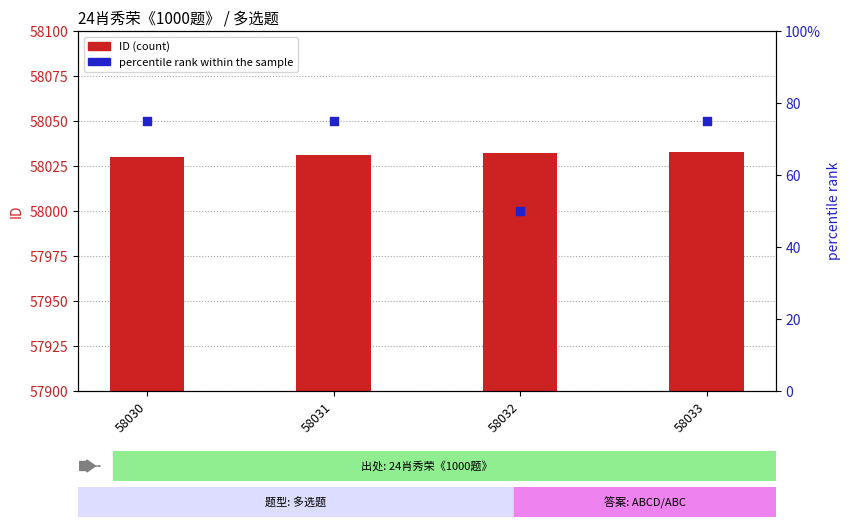

Which series has the largest Y range (max minus min)?

percentile rank within the sample